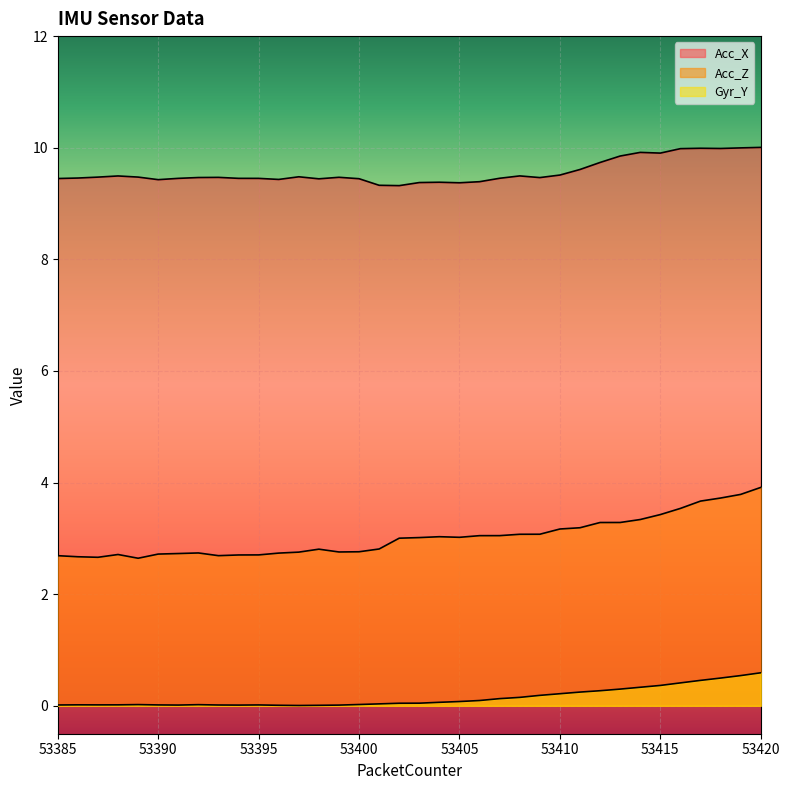

How many categories are shown in the chart?

36